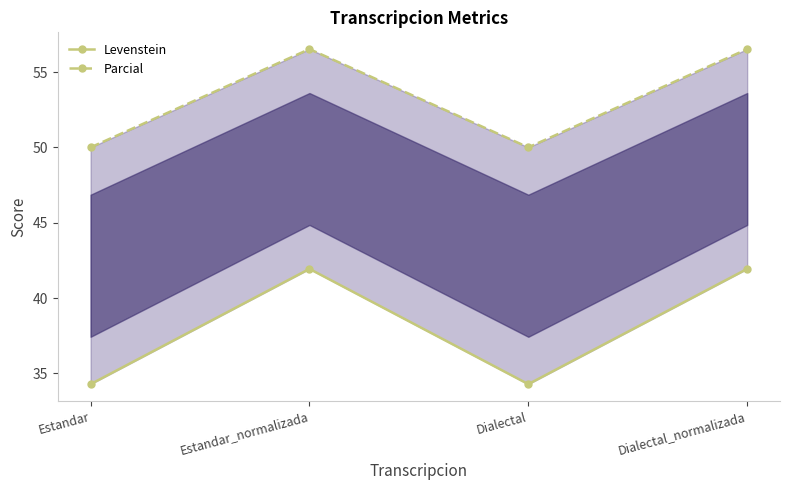

Reading left to right, extract all data points from this chart.

Levenstein: Estandar=34.3	Estandar_normalizada=41.9	Dialectal=34.3	Dialectal_normalizada=41.9
Parcial: Estandar=50.0	Estandar_normalizada=56.5	Dialectal=50.0	Dialectal_normalizada=56.5